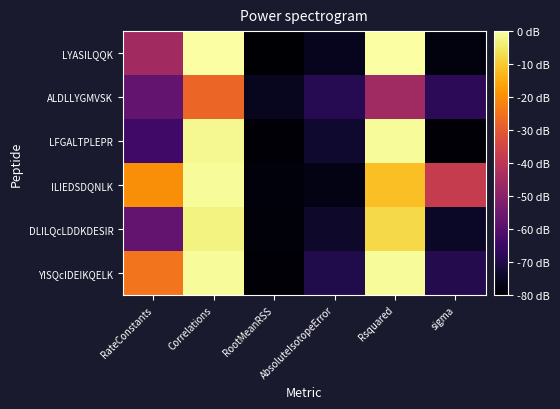

Between sigma and Correlations, which is larger?

Correlations